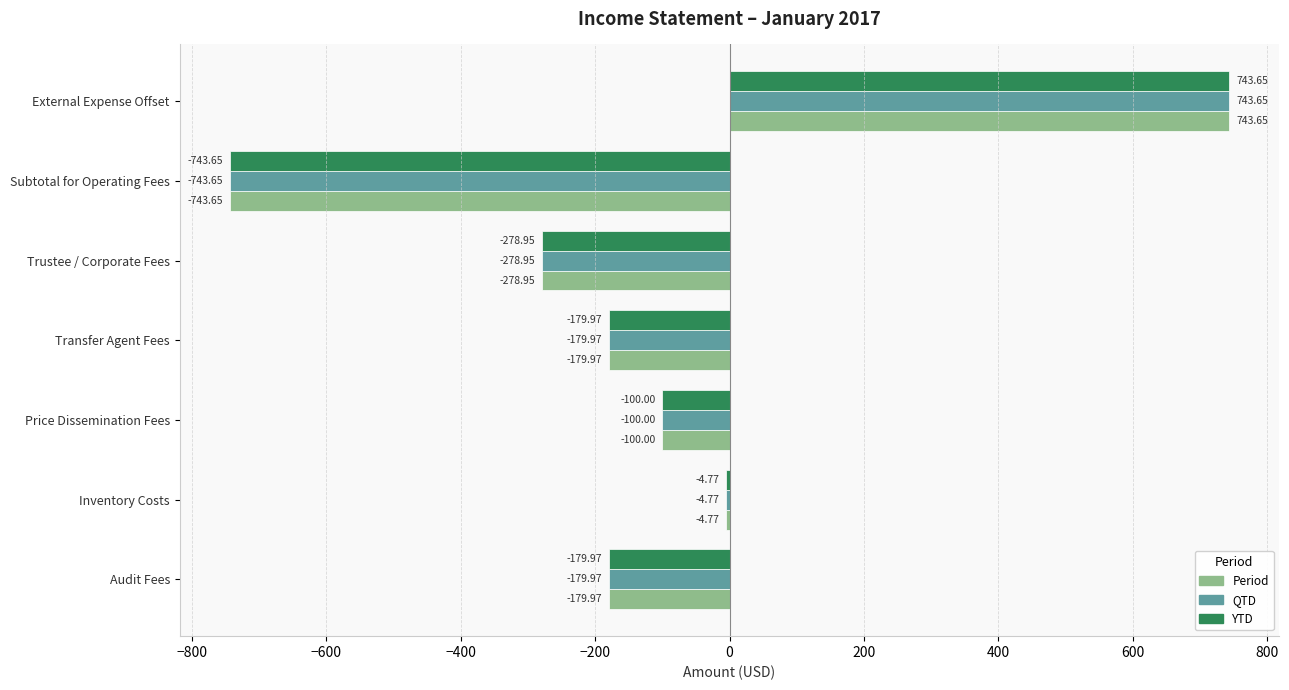

Where is Period nearest to the value 0?

Inventory Costs